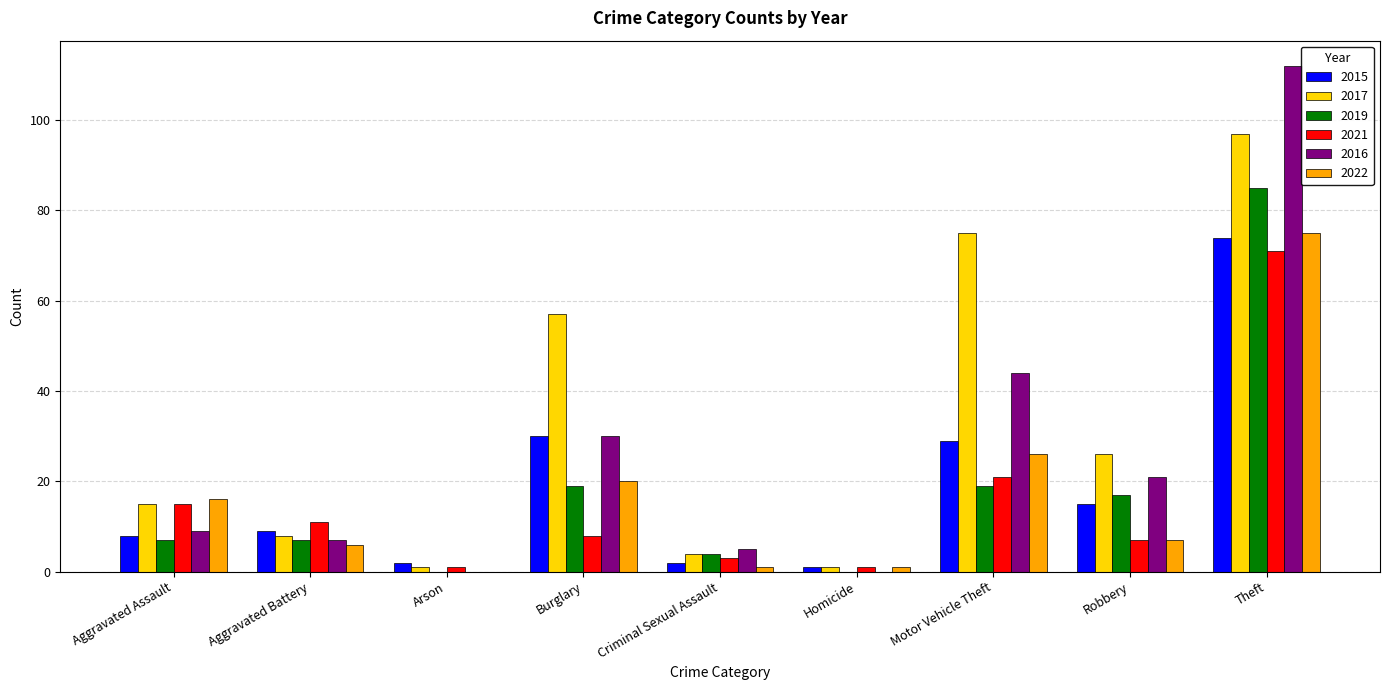

Reading left to right, what are all the values shown in this chart?

2015: 8	9	2	30	2	1	29	15	74
2017: 15	8	1	57	4	1	75	26	97
2019: 7	7	0	19	4	0	19	17	85
2021: 15	11	1	8	3	1	21	7	71
2016: 9	7	0	30	5	0	44	21	112
2022: 16	6	0	20	1	1	26	7	75